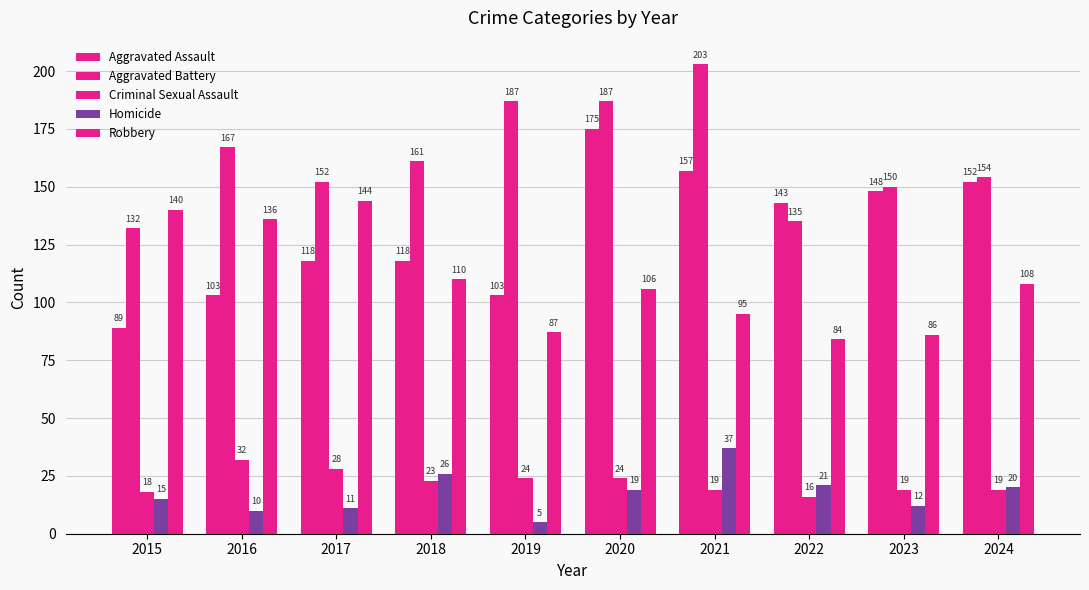

Rank the series by their maximum value, from highest to lowest.

Aggravated Battery, Aggravated Assault, Robbery, Homicide, Criminal Sexual Assault